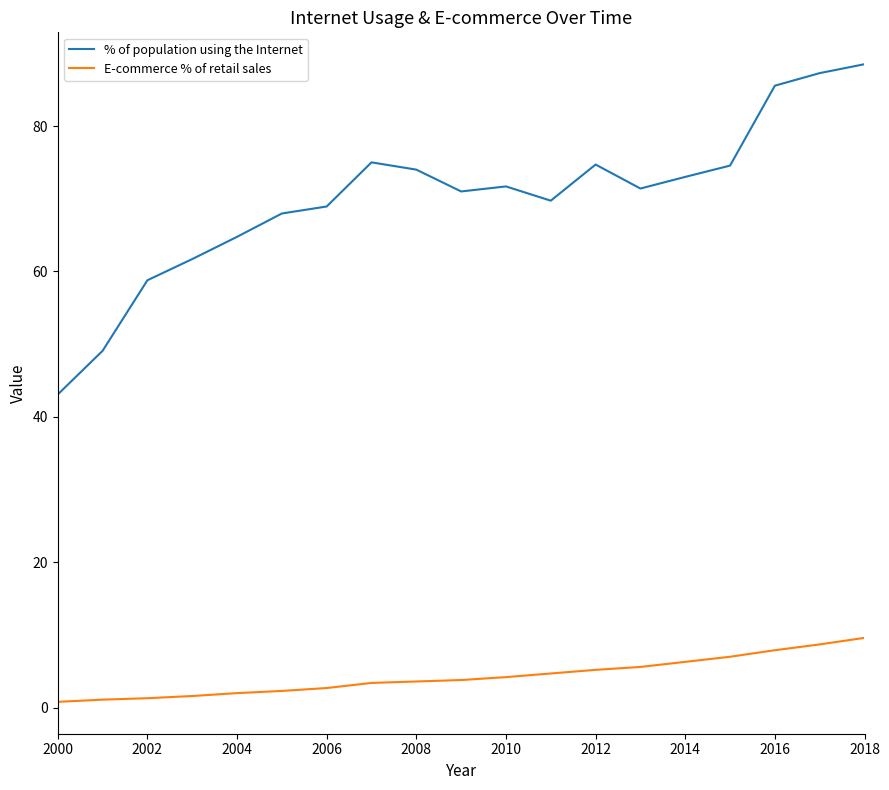

What is the difference between the maximum and minimum values in the E-commerce % of retail sales series?

8.8